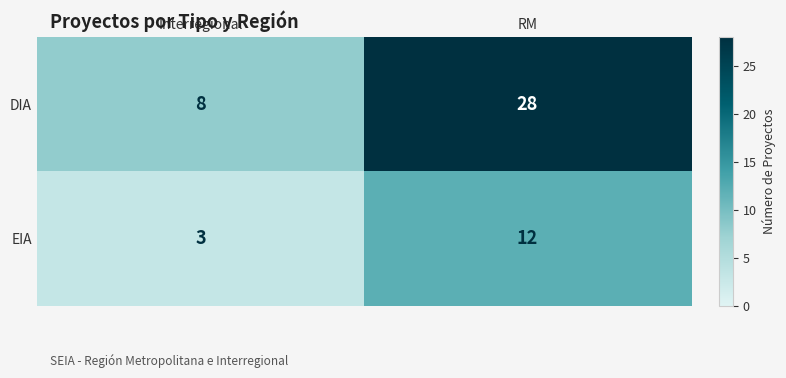

What is the sum of all EIA values?

15